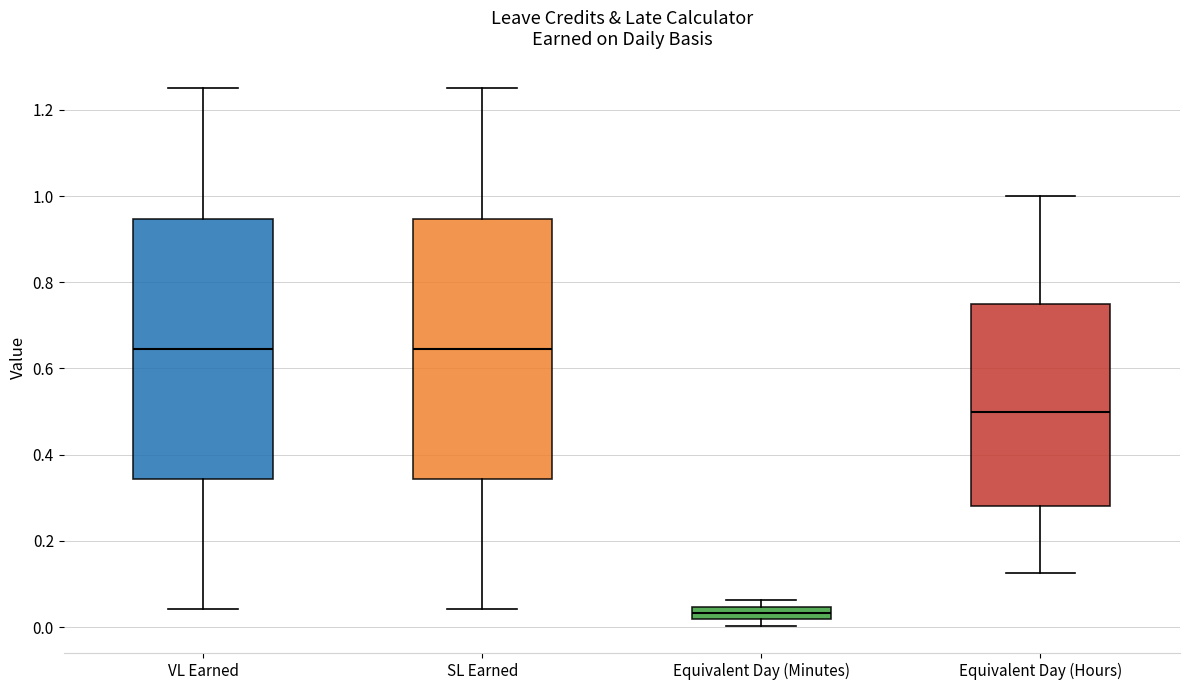

Reading left to right, read every box against the y-axis: the position of its median line, the range the box covers, and the ends of its whiskers. The values are not printed on the chart, so give them approximately, as read against the axis.

VL Earned: median 0.64, box 0.34 to 0.94, whiskers 0.04 to 1.26
SL Earned: median 0.64, box 0.34 to 0.94, whiskers 0.04 to 1.26
Equivalent Day (Minutes): median 0.04 (inside the box), box 0.02 to 0.04, whiskers 0.00 to 0.06
Equivalent Day (Hours): median 0.50, box 0.28 to 0.76, whiskers 0.12 to 1.00